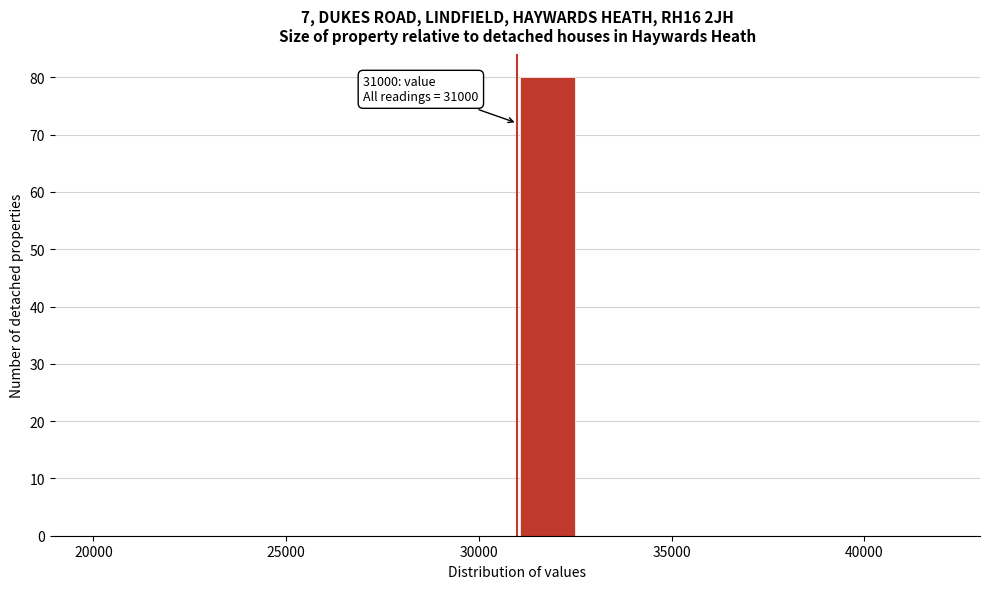

Around what value on the x-axis is the tallest bar? Give the approximate position of its centre, as read against the axis.

32000